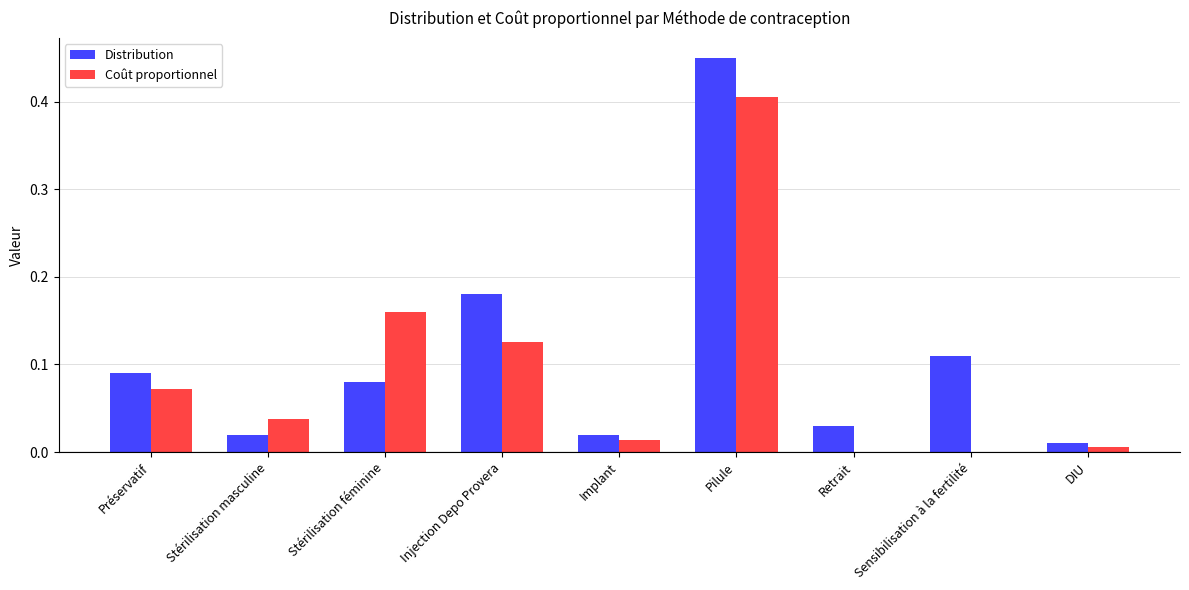

What is the sum of all Coût proportionnel values?

0.8